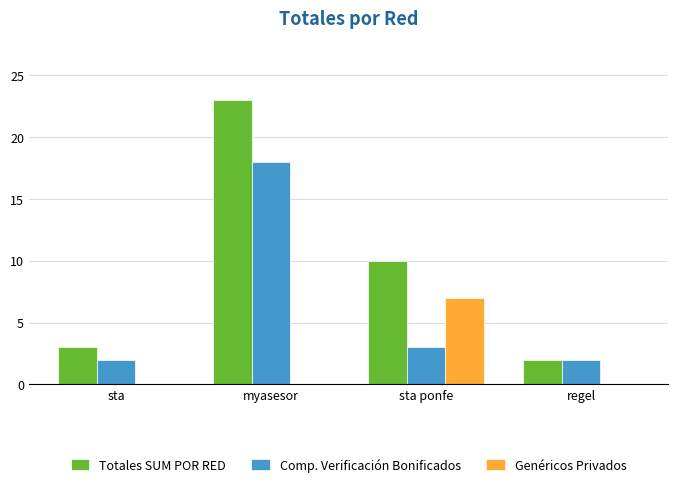

Read the Totales SUM POR RED value at sta ponfe.

10